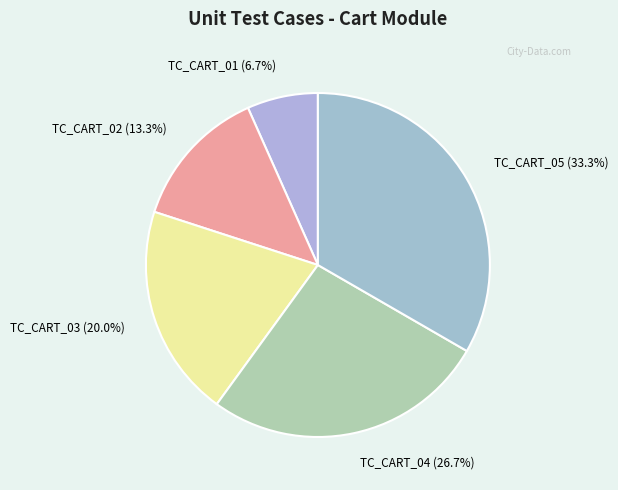

Which has a higher value, TC_CART_05 or TC_CART_03?

TC_CART_05